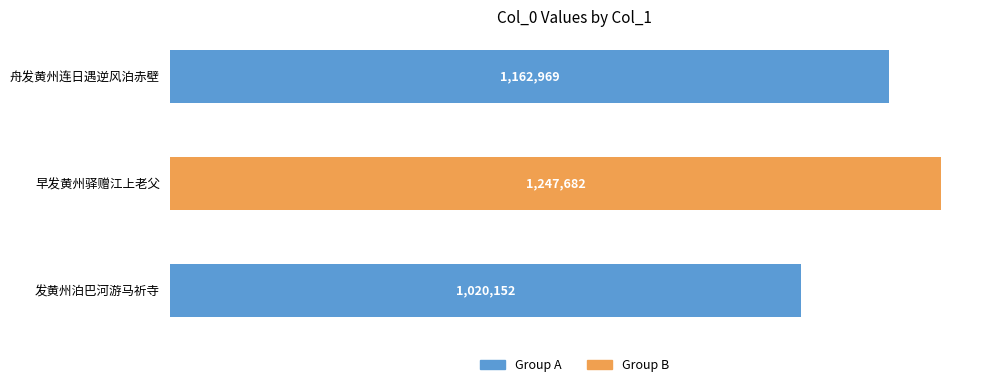

Does the chart contain any negative values?

No